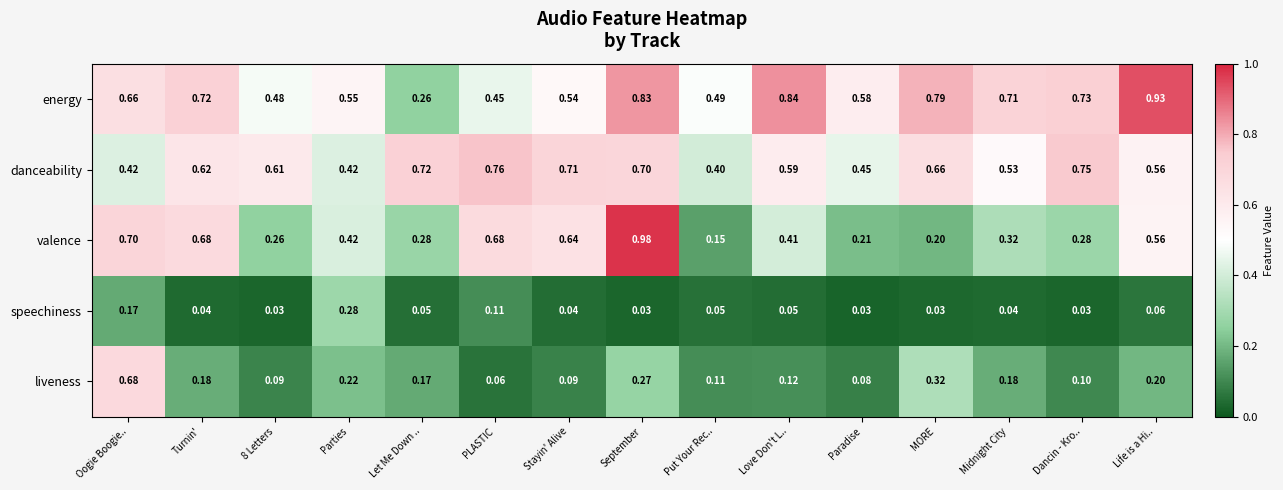

Which category has the lowest value in the valence series?

Put Your Rec..